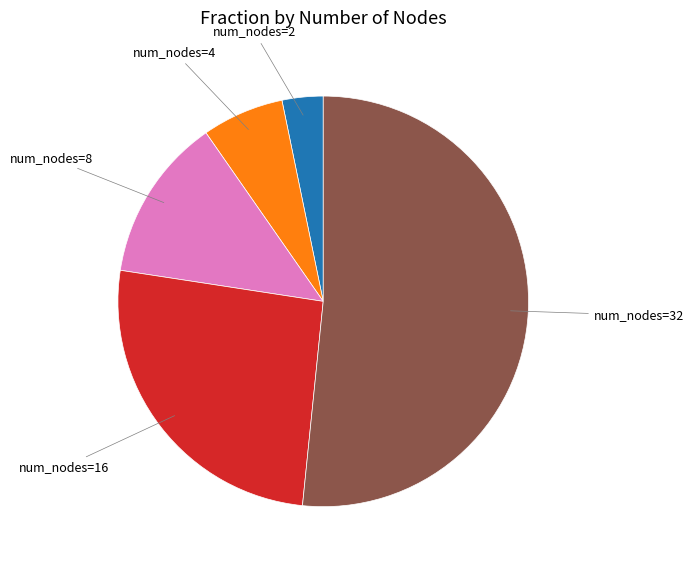

Is there any slice that represents more than half of the pie?

Yes